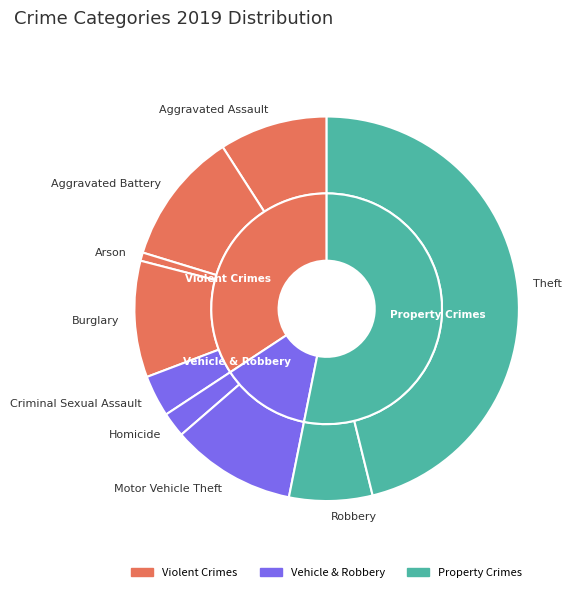

To the nearest percent, what percentage of the pie is Aggravated Assault?

9%